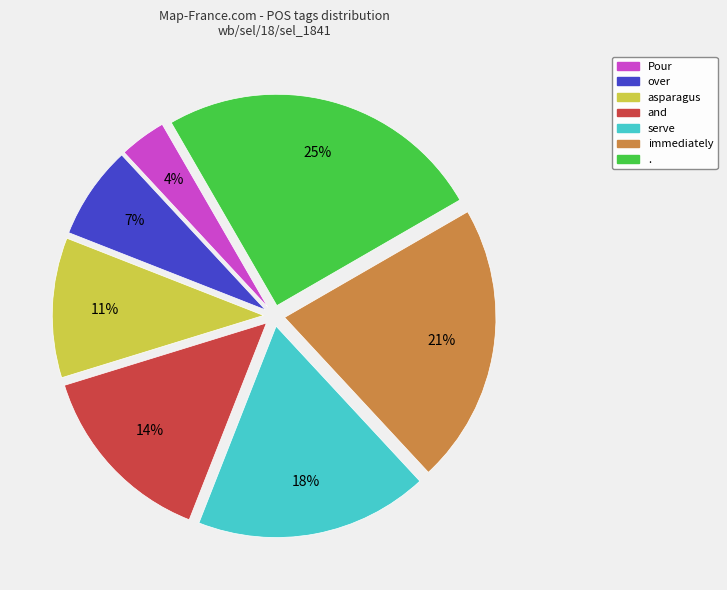

Is the sum of . and serve greater than half?

No